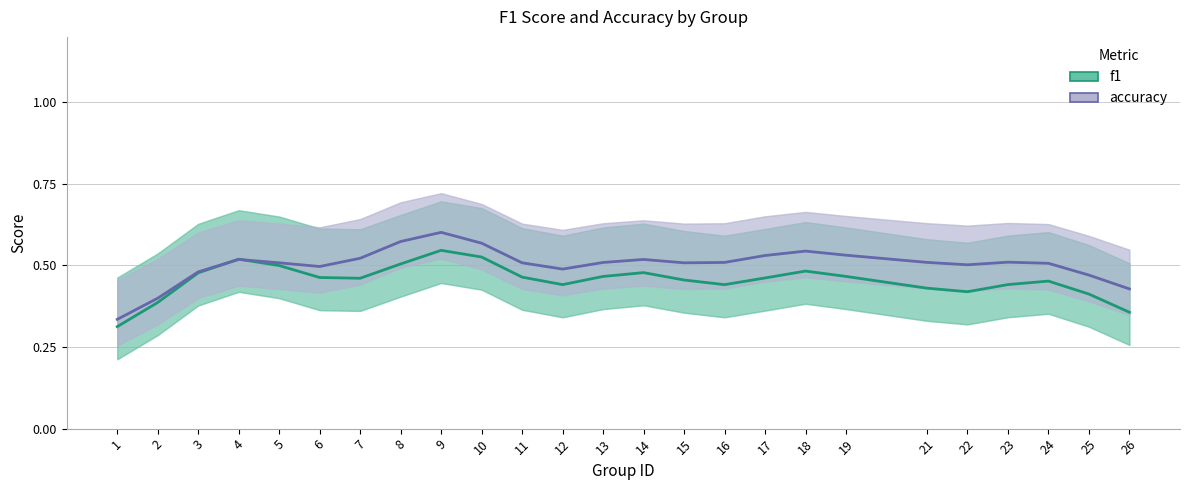

What is the total value across all series at 5?

1.0